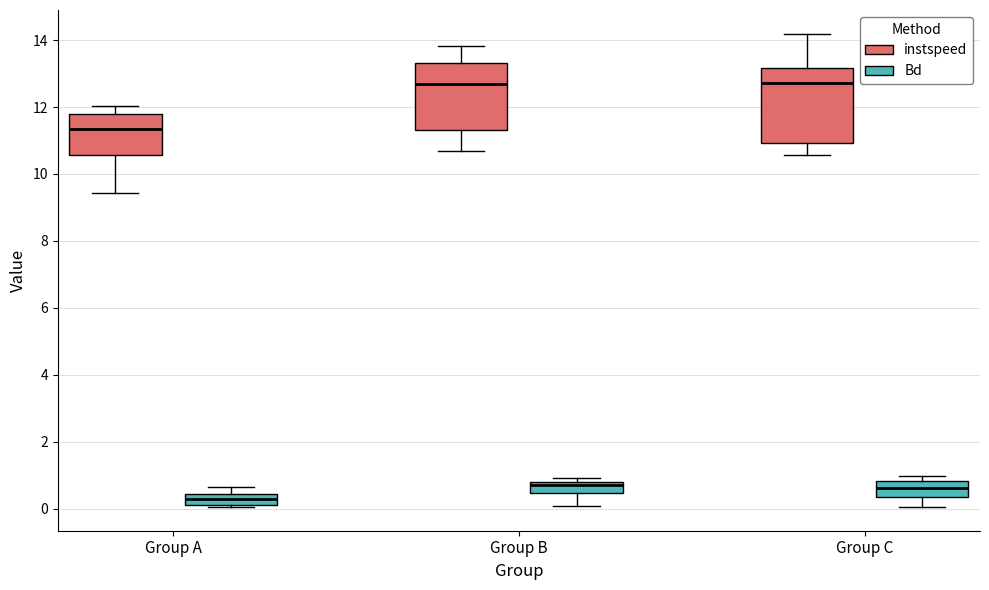

Reading left to right, read every box against the y-axis: the position of its median line, the range the box covers, and the ends of its whiskers. The values are not printed on the chart, so give them approximately, as read against the axis.

Group A (instspeed): median 11.4, box 10.6 to 11.8, whiskers 9.4 to 12.0
Group A (Bd): median 0.2 (inside the box), box 0.2 to 0.4, whiskers 0.0 to 0.6
Group B (instspeed): median 12.6, box 11.4 to 13.4, whiskers 10.6 to 13.8
Group B (Bd): median 0.6, box 0.4 to 0.8, whiskers 0.0 to 1.0
Group C (instspeed): median 12.8, box 11.0 to 13.2, whiskers 10.6 to 14.2
Group C (Bd): median 0.6, box 0.4 to 0.8, whiskers 0.0 to 1.0